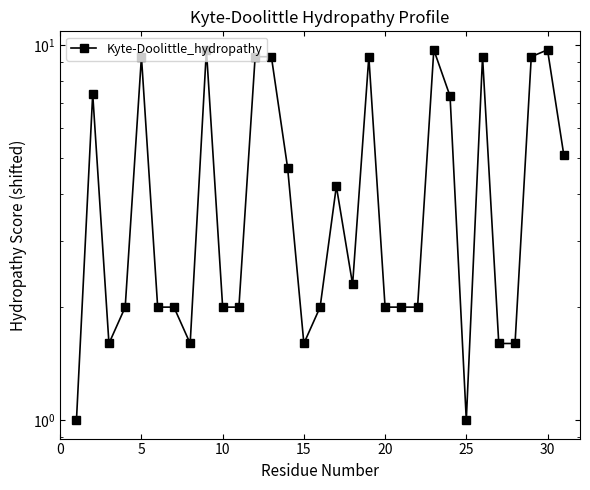

How many lines are shown in the chart?

1